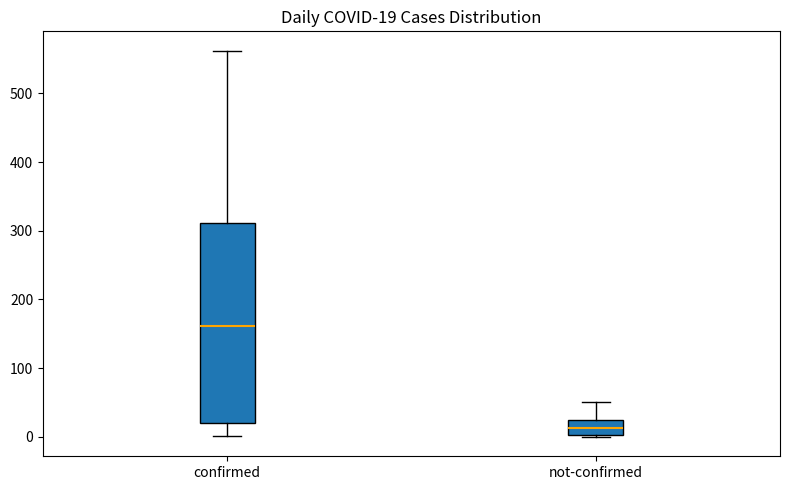

Comparing the boxes themselves (not the whiskers), which one is the tallest?

confirmed